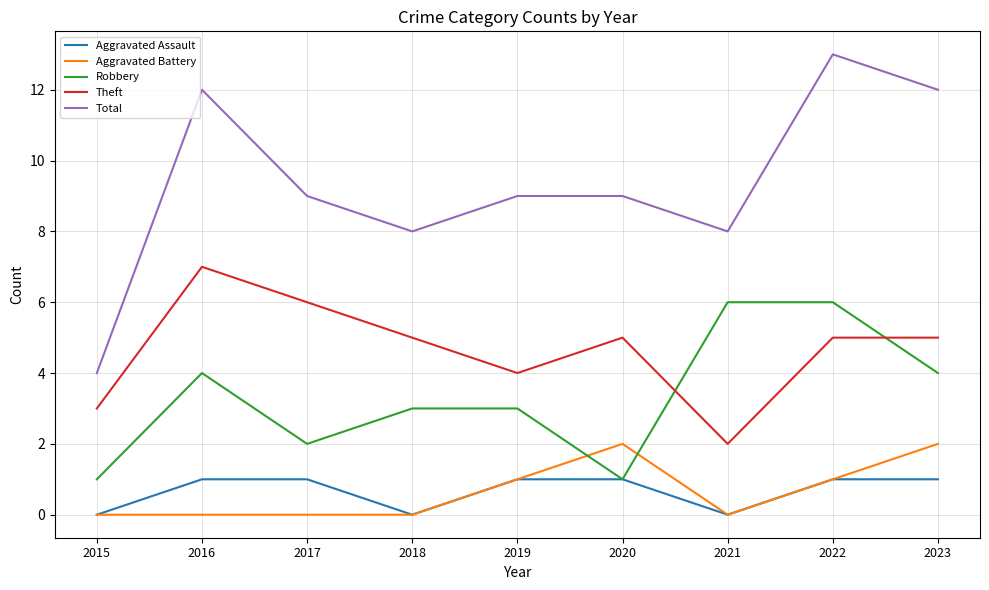

Reading left to right, transcribe all the data shown in this chart.

Aggravated Assault: 2015=0	2016=1	2017=1	2018=0	2019=1	2020=1	2021=0	2022=1	2023=1
Aggravated Battery: 2015=0	2016=0	2017=0	2018=0	2019=1	2020=2	2021=0	2022=1	2023=2
Robbery: 2015=1	2016=4	2017=2	2018=3	2019=3	2020=1	2021=6	2022=6	2023=4
Theft: 2015=3	2016=7	2017=6	2018=5	2019=4	2020=5	2021=2	2022=5	2023=5
Total: 2015=4	2016=12	2017=9	2018=8	2019=9	2020=9	2021=8	2022=13	2023=12